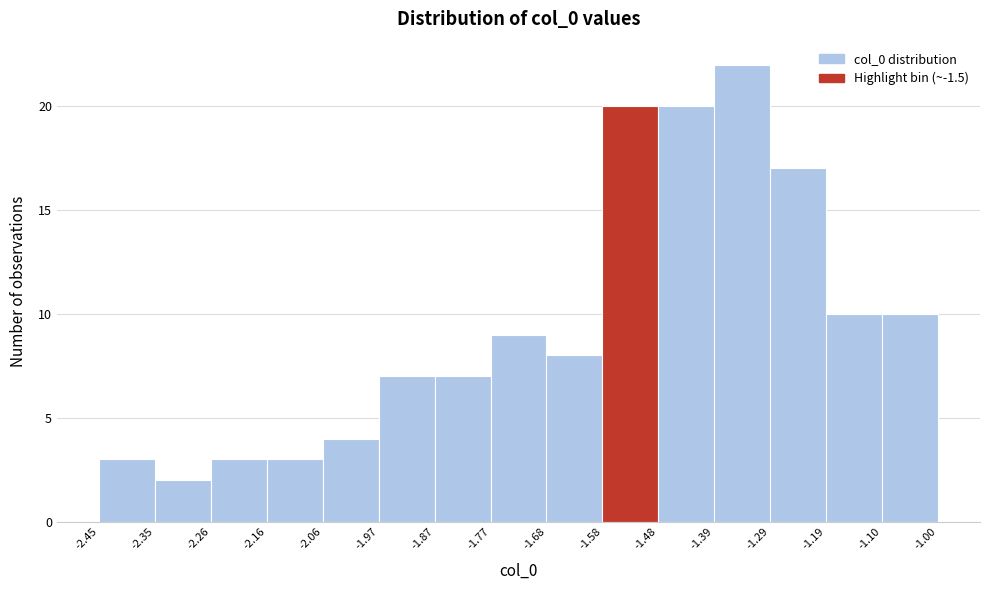

What is the height of the bar covering -1.87 to -1.77 on the x-axis? The values are not printed on the chart, so give them approximately, as read against the axis.

7